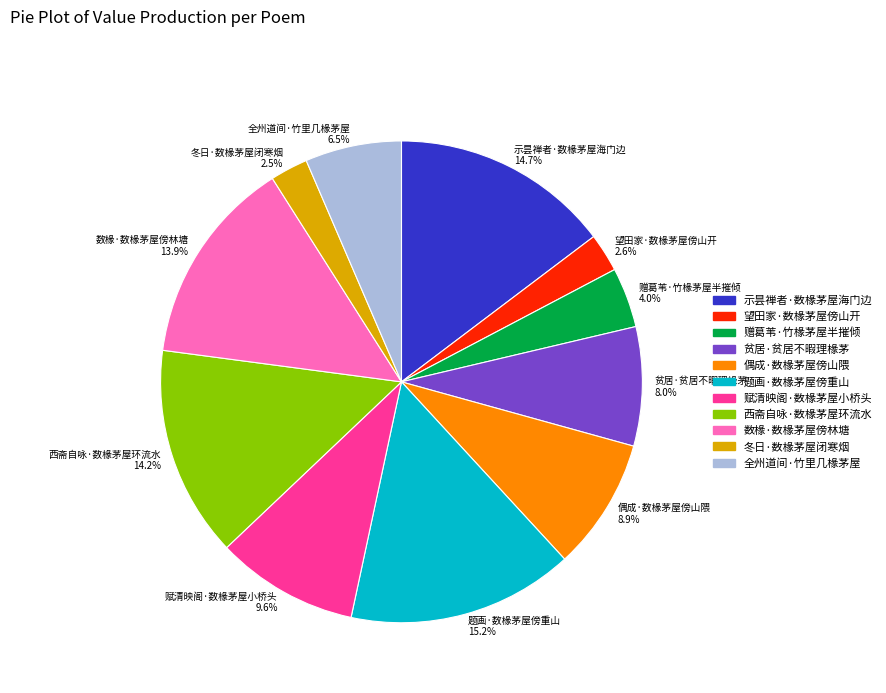

Does 全州道间·竹里几椽茅屋 account for over 50% of the chart?

No